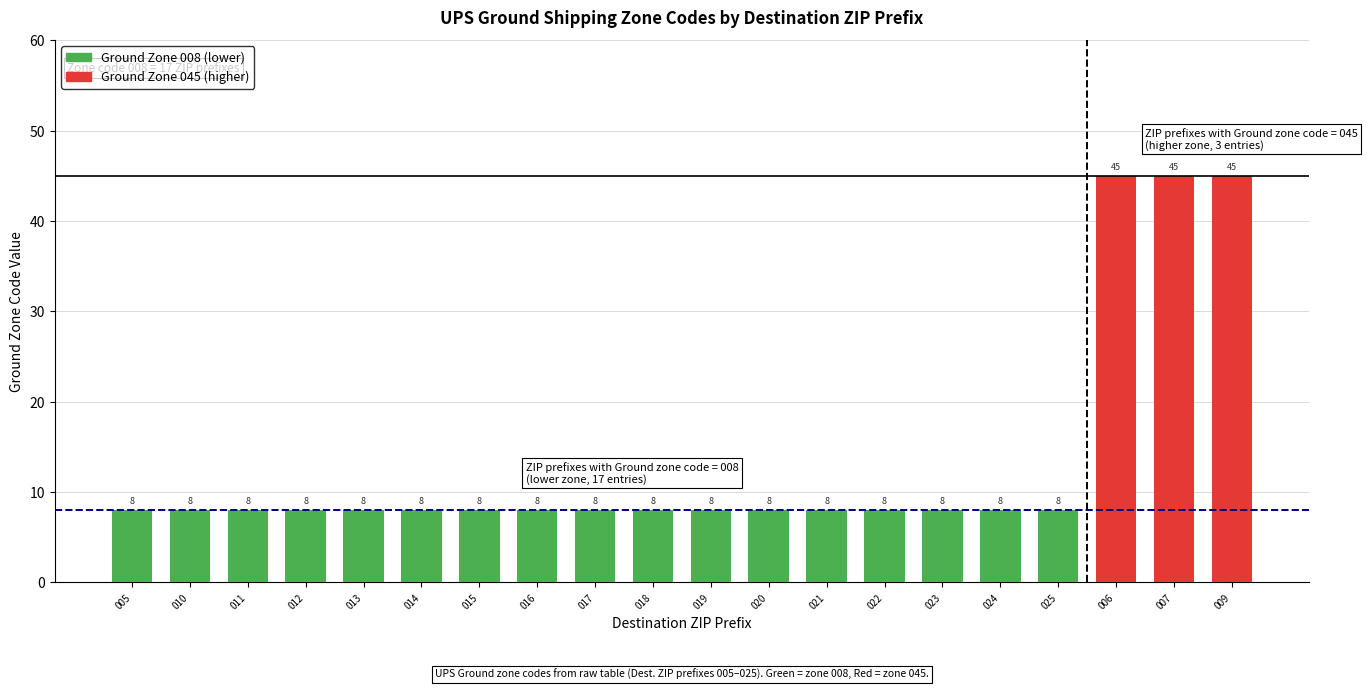

Reading right to left, list all the values displayed in this chart.

009=45	007=45	006=45	025=8	024=8	023=8	022=8	021=8	020=8	019=8	018=8	017=8	016=8	015=8	014=8	013=8	012=8	011=8	010=8	005=8